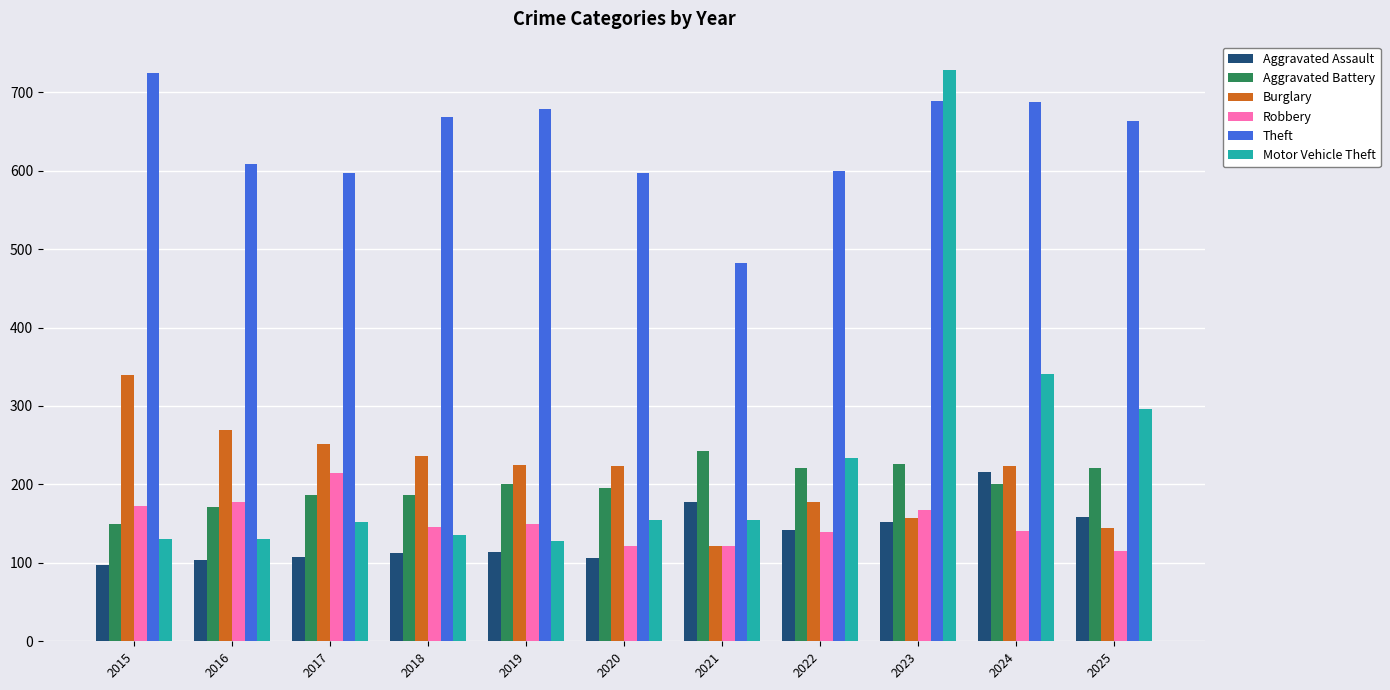

What is the value of the Aggravated Battery bar at the 11th from the left?

221